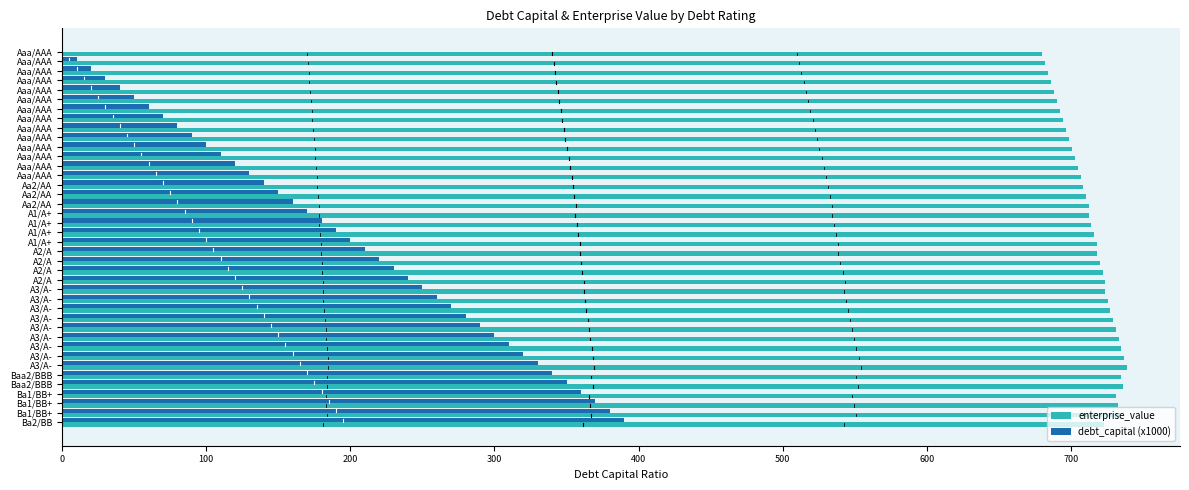

List the series in order of their overall mean, highest first.

enterprise_value, debt_capital (x1000)